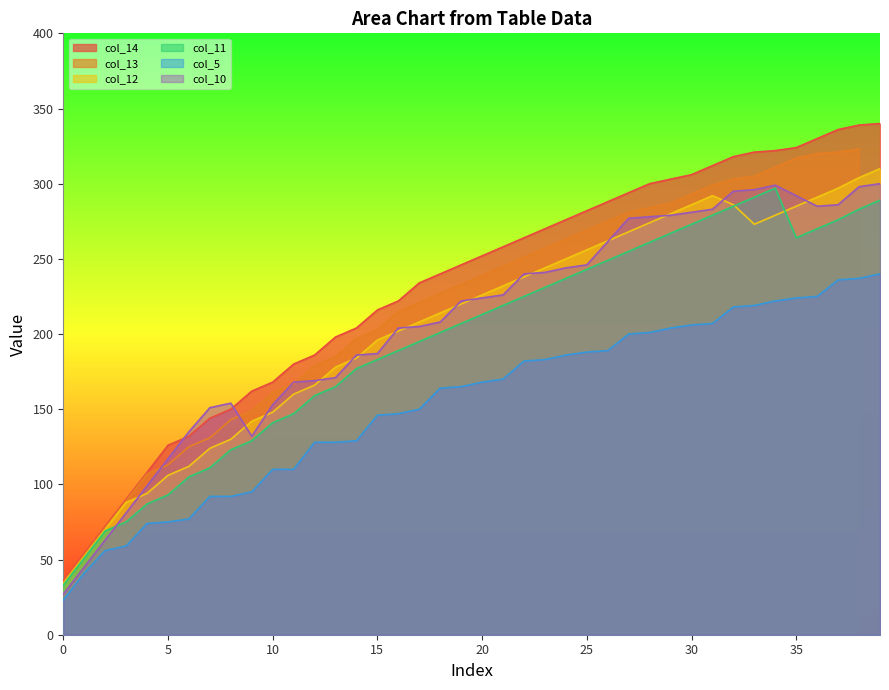

True or false: col_5 and col_11 cross at least once.

False